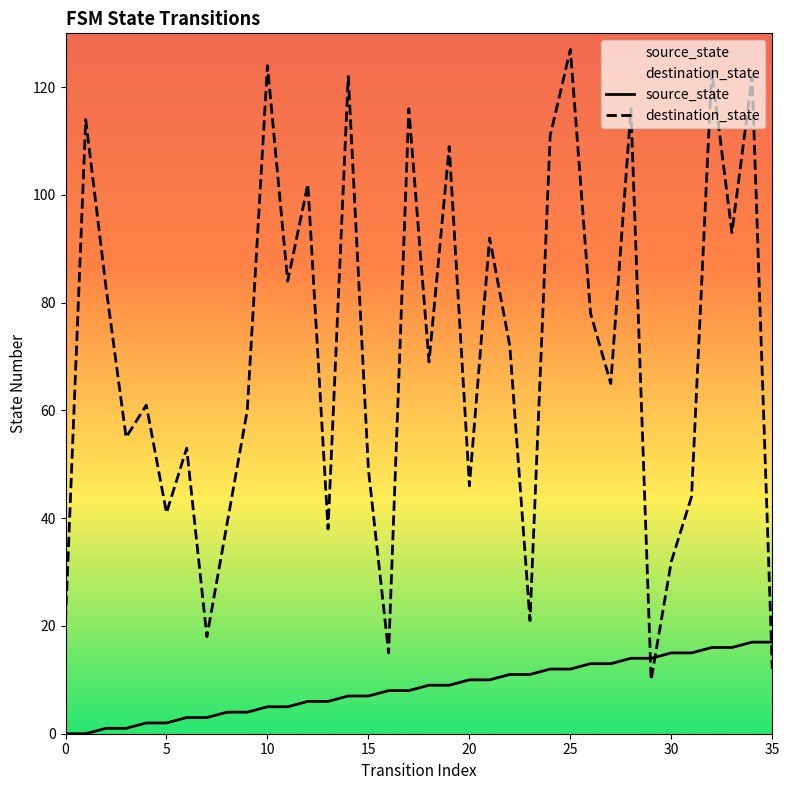

Does the chart have visible grid lines?

No